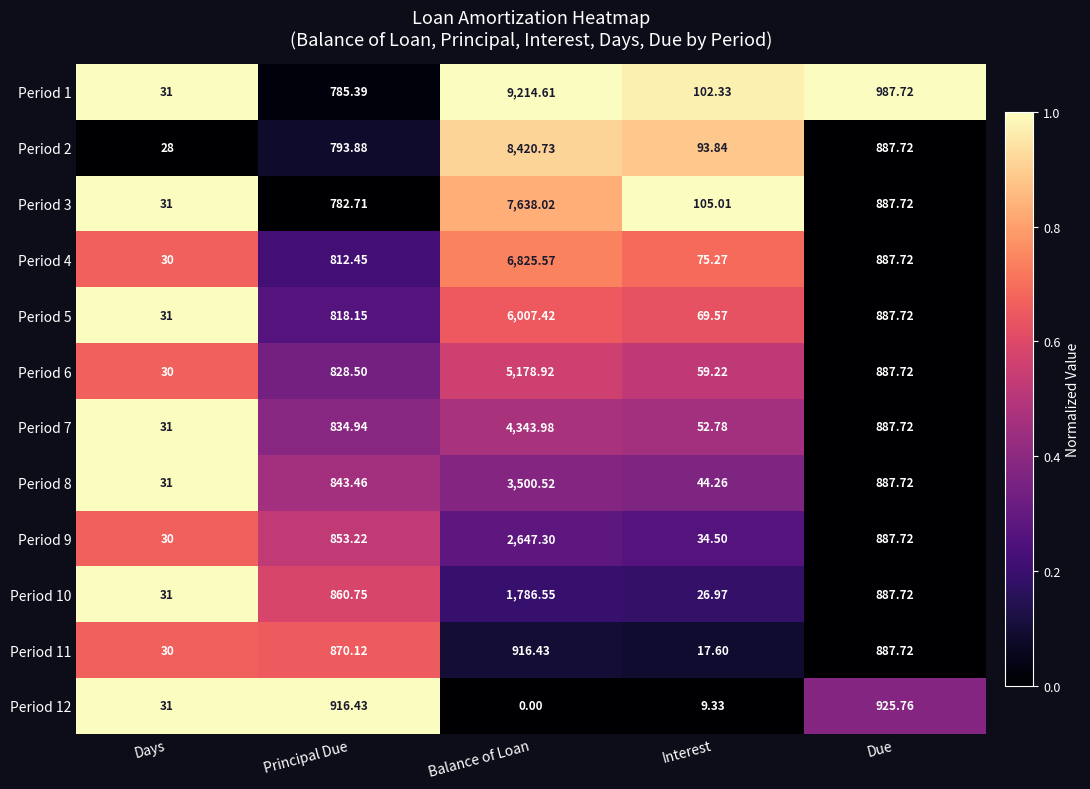

Which category has the lowest value in the Period 7 series?

Days